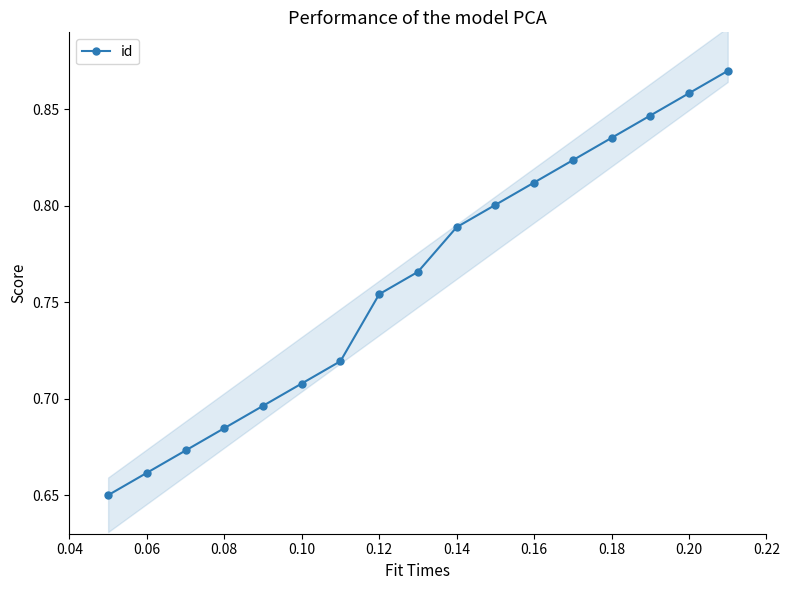

True or false: id has more than 2 interior local peaks.

False